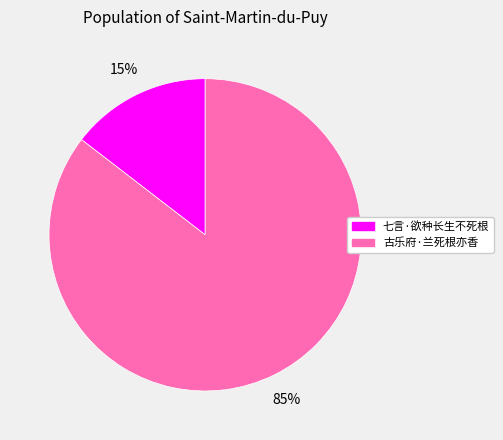

Do 古乐府·兰死根亦香 and 七言·欲种长生不死根 together represent more than half of the pie?

Yes